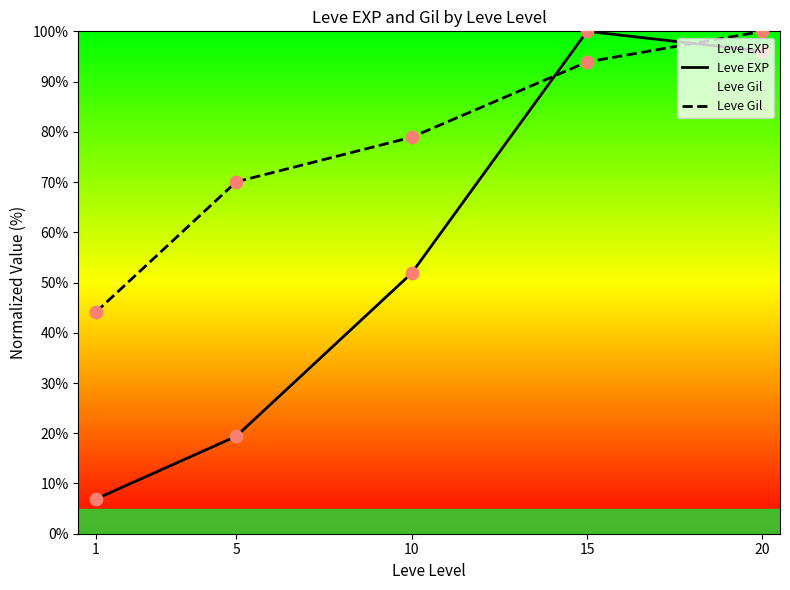

What is the total value across all series at 15?

193.9